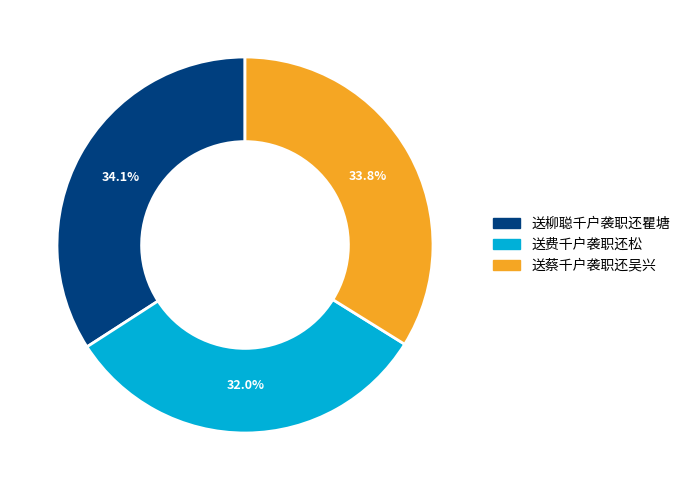

To the nearest percent, what portion does 送蔡千户袭职还吴兴 represent?

34%